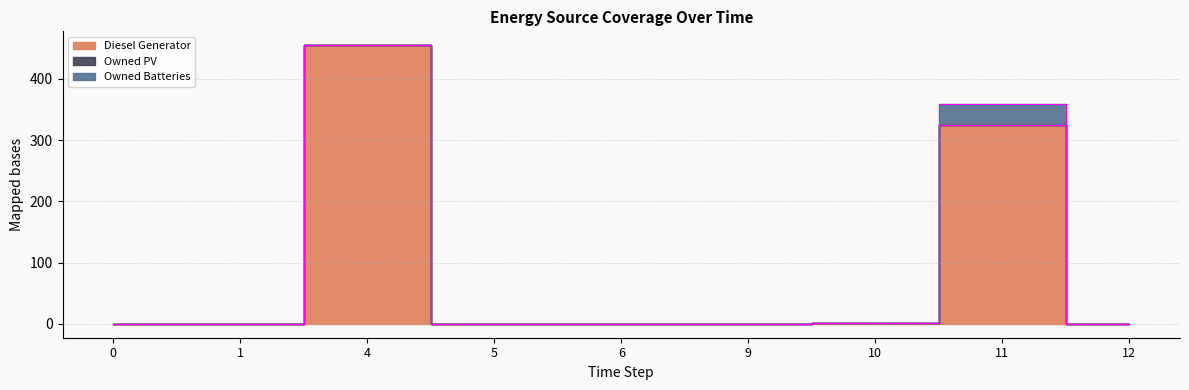

What are all the series names shown in the legend?

Diesel Generator, Owned PV, Owned Batteries